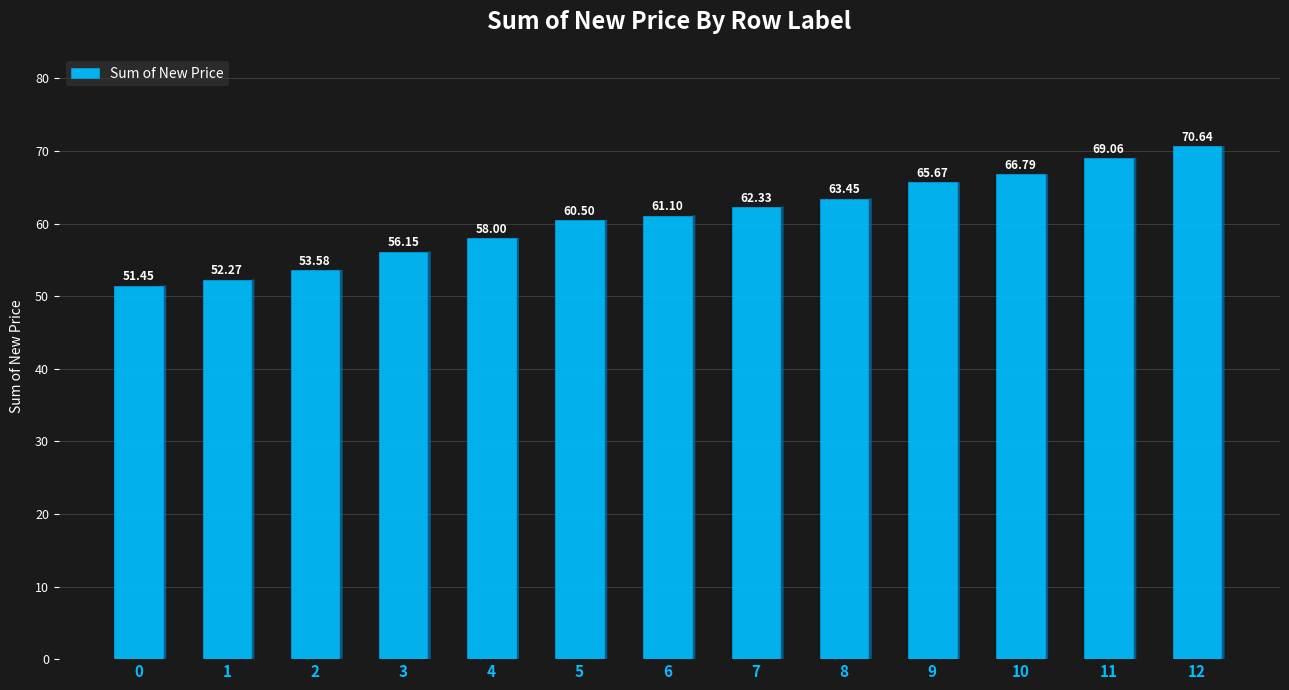

List the labels in order of value, smallest first.

0, 1, 2, 3, 4, 5, 6, 7, 8, 9, 10, 11, 12